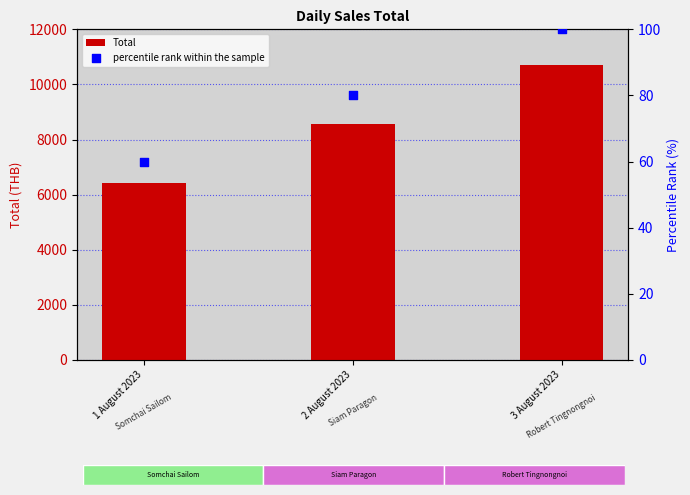

Is the value of percentile rank within the sample at 3 August 2023 greater than the value of Total at 1 August 2023?

No